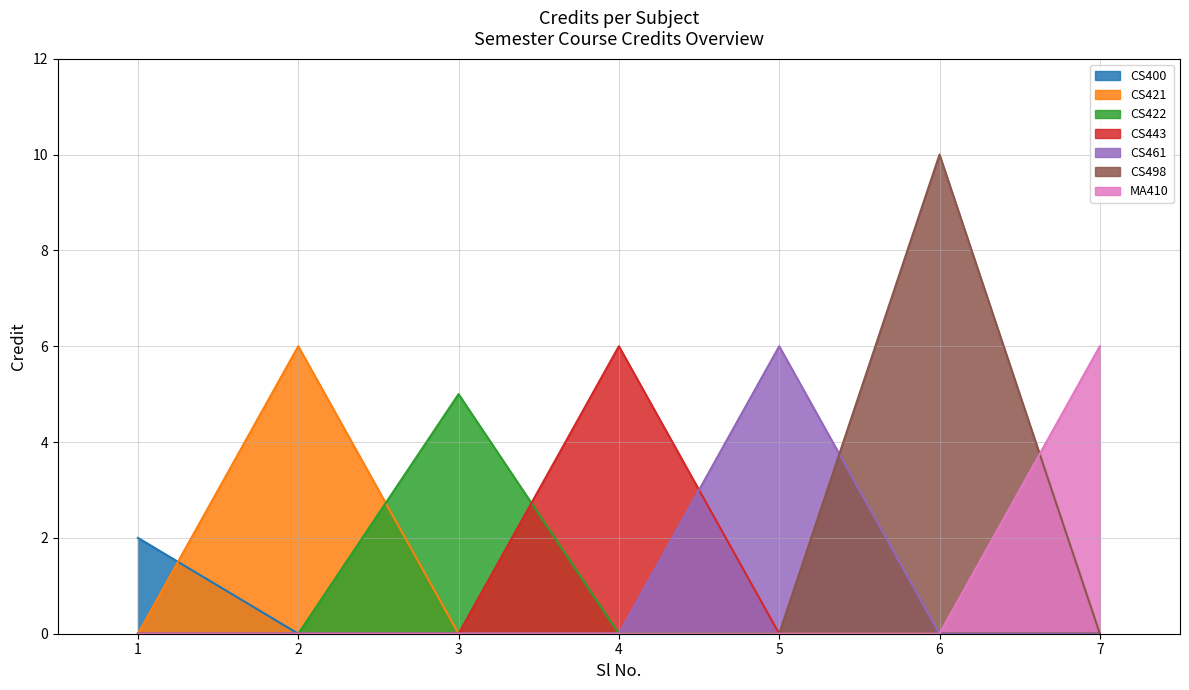

List the labels in order of value, smallest first.

1, 3, 2, 4, 5, 7, 6